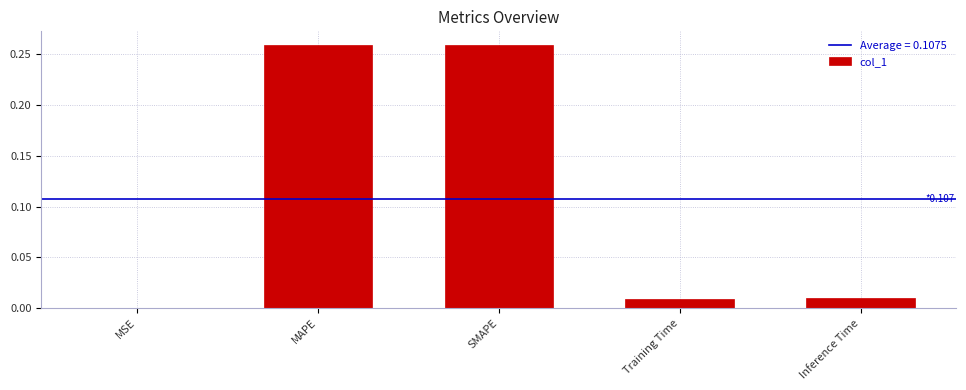

Is it true that the value at Inference Time is 0.0?

True